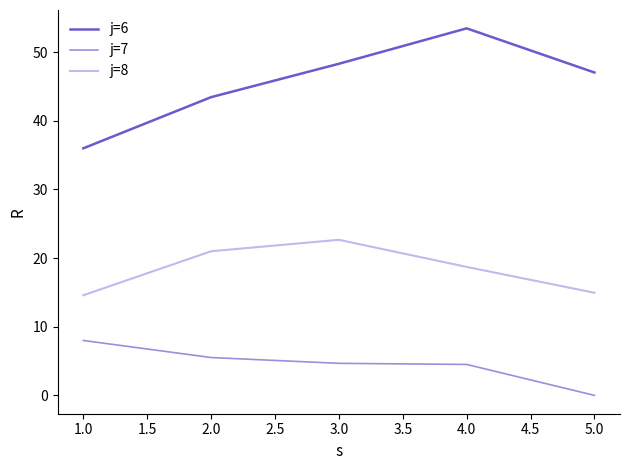

Rank the series at 1.0 from lowest to highest value.

j=7, j=8, j=6